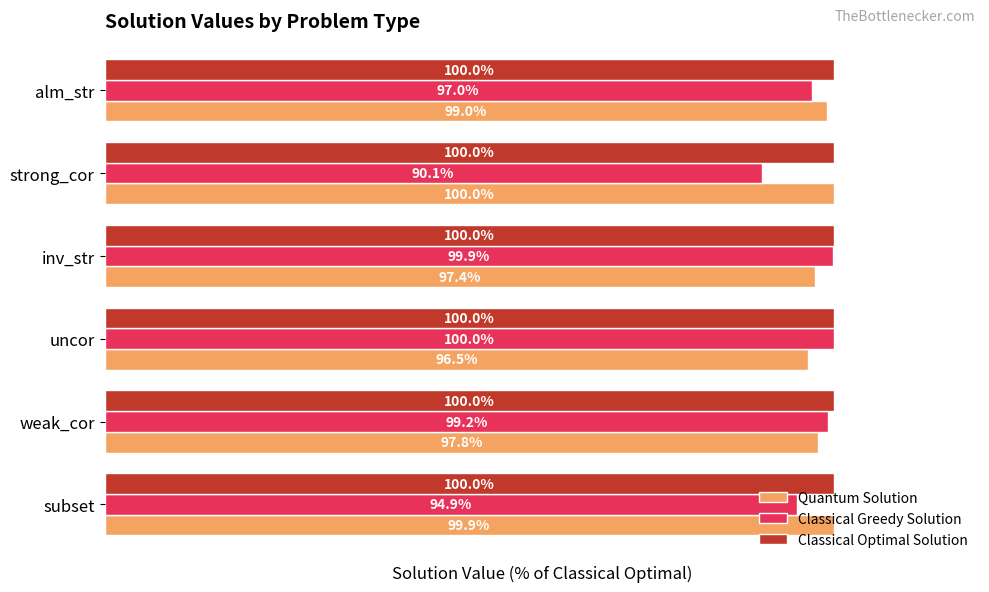

Which category has the highest value in the Quantum Solution series?

strong_cor